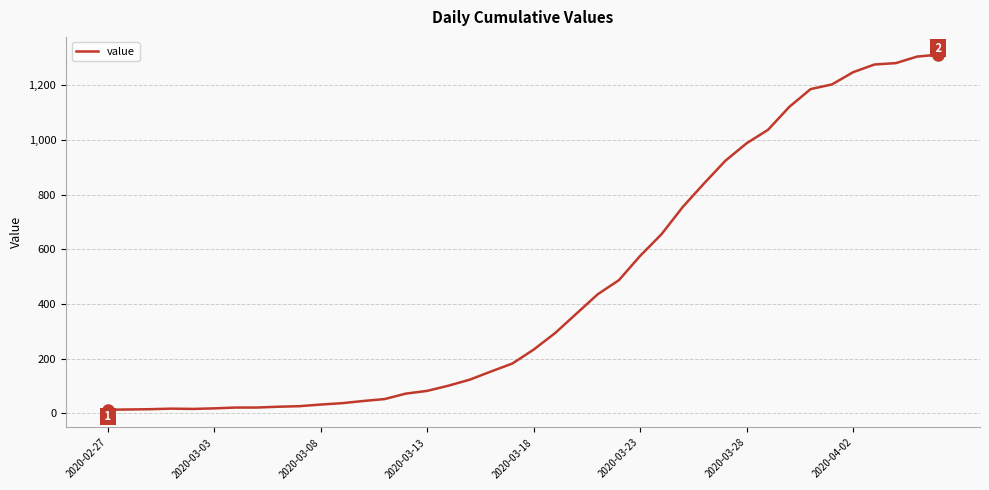

What is the difference between the maximum and minimum values?

1299